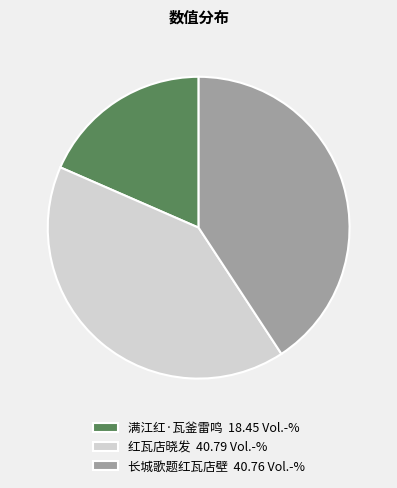

Do 红瓦店晓发 40.79 Vol.-% and 满江红·瓦釜雷鸣 18.45 Vol.-% together represent more than half of the pie?

Yes